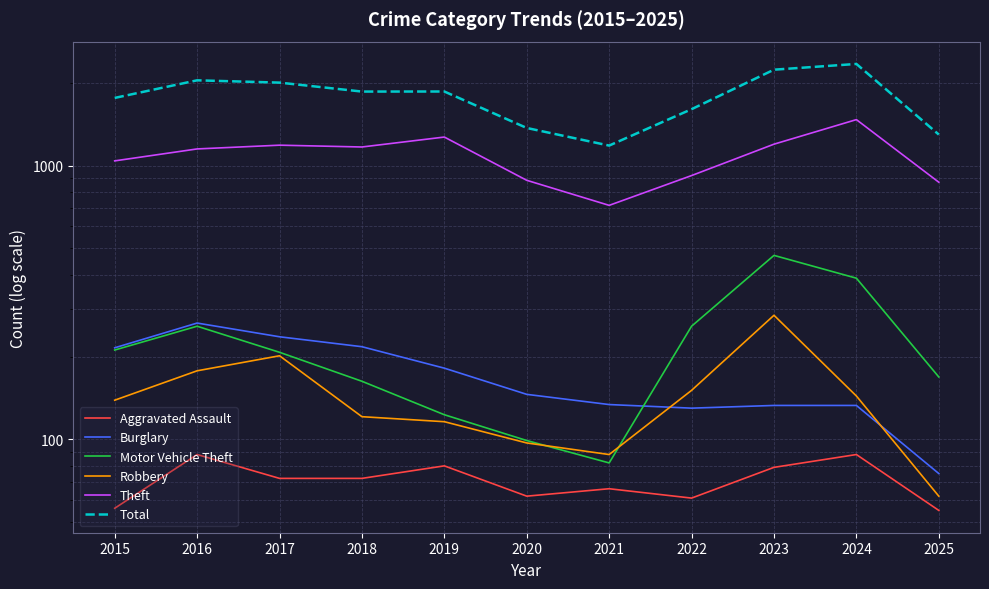

Where is the first local minimum for Theft?

2018